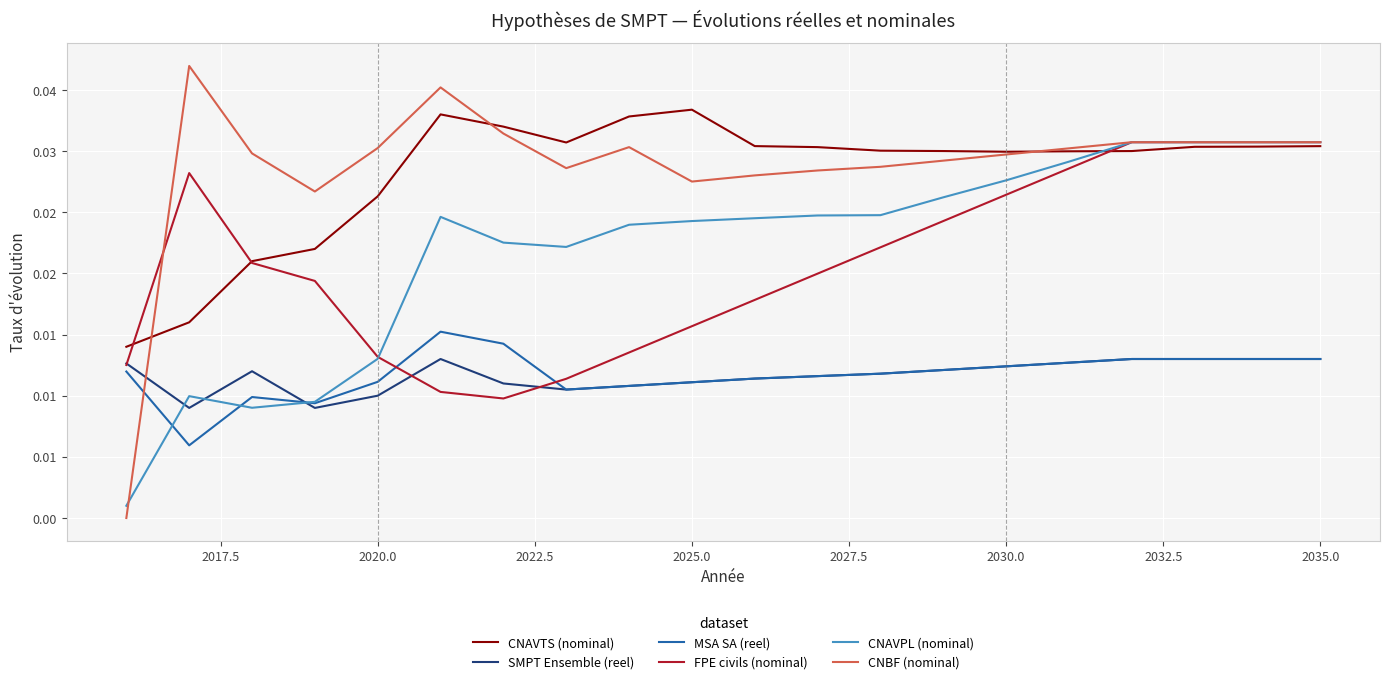

Count the CNAVTS (nominal) values in the range 0 to 1.

20